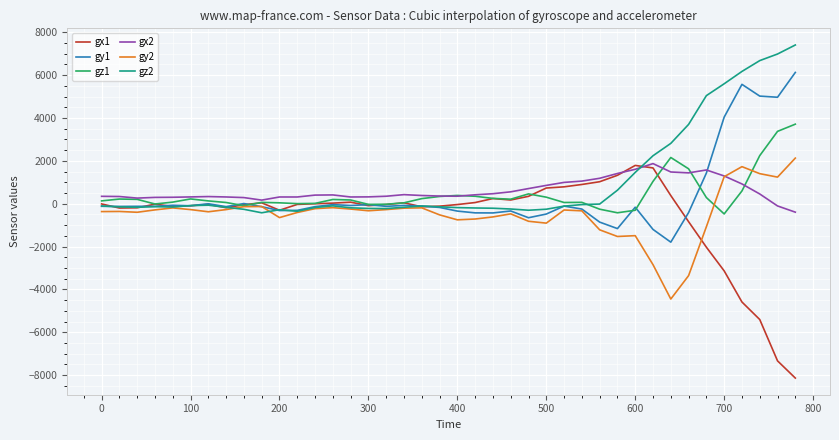

What is the average value of the gx2 series?

616